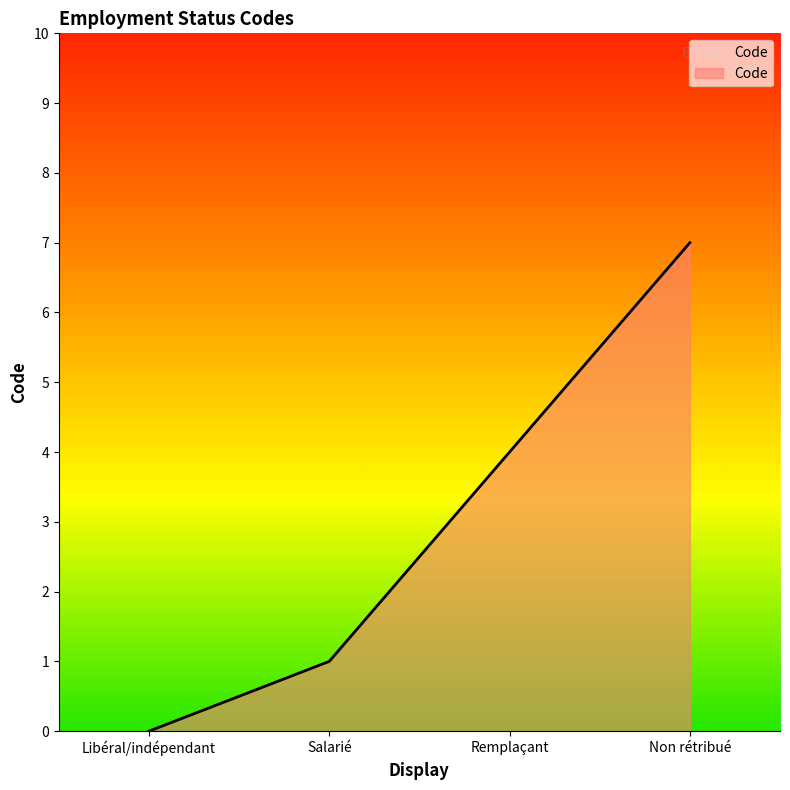

What is the approximate value at Non rétribué?

7